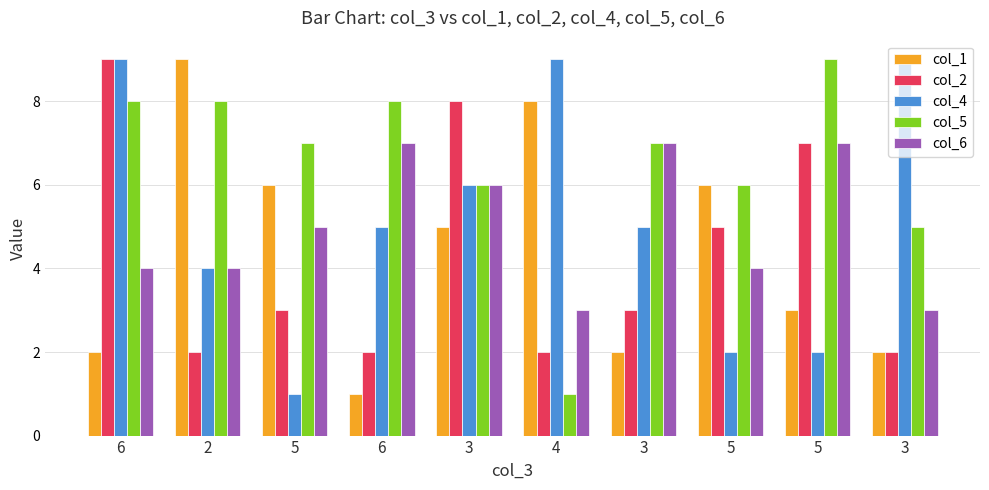

What is the average value of the col_2 series?

4